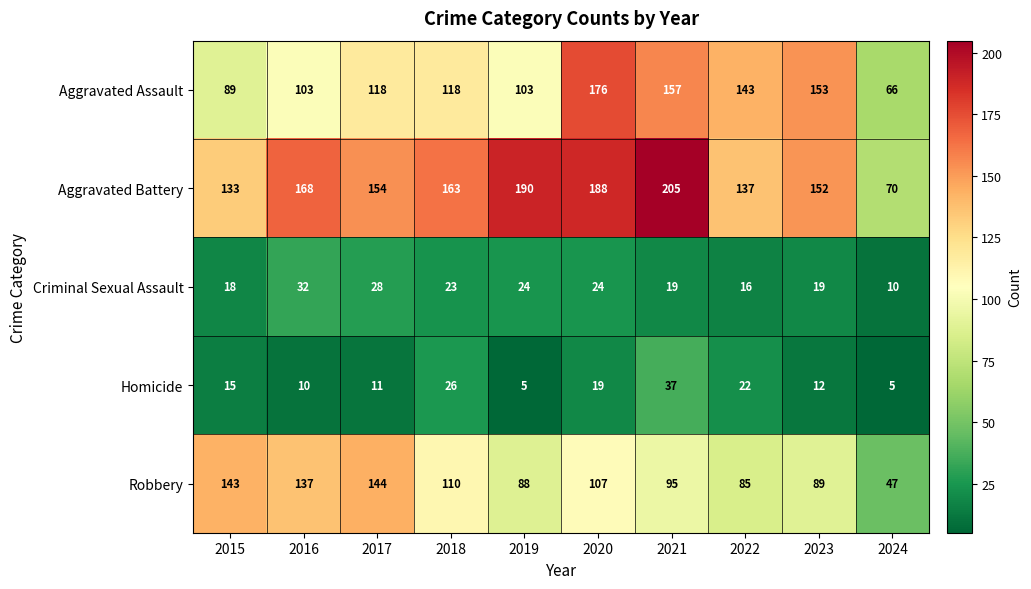

At 2024, list the series in order from largest to smallest.

Aggravated Battery, Aggravated Assault, Robbery, Criminal Sexual Assault, Homicide